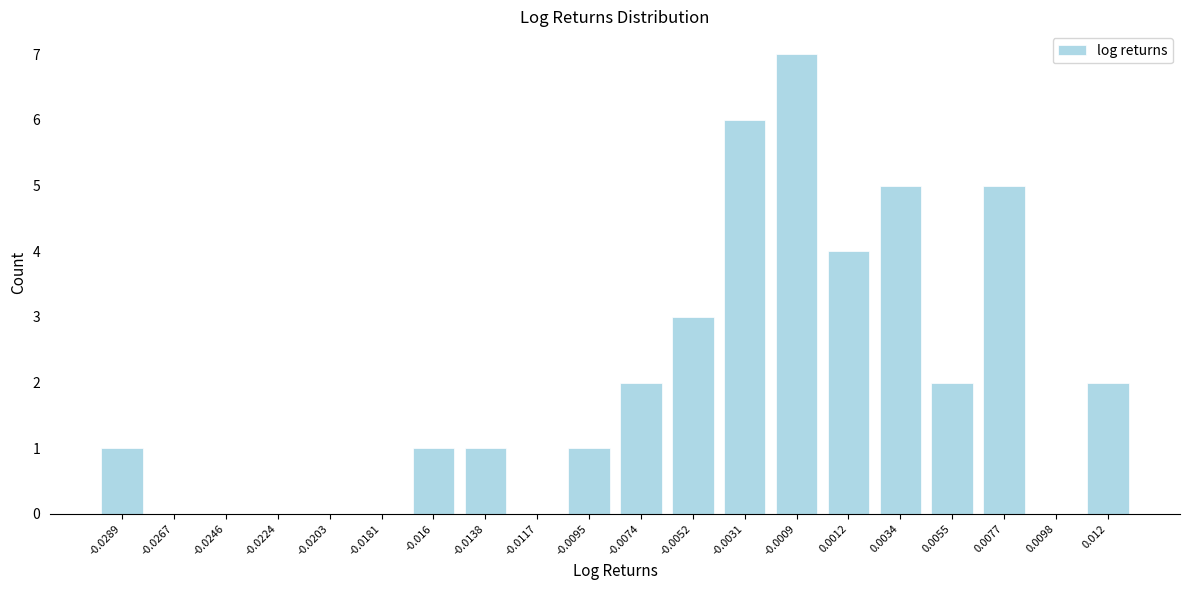

Reading right to left, transcribe all the data shown in this chart.

0.012=2	0.0098=0	0.0077=5	0.0055=2	0.0034=5	0.0012=4	-0.0009=7	-0.0031=6	-0.0052=3	-0.0074=2	-0.0095=1	-0.0117=0	-0.0138=1	-0.016=1	-0.0181=0	-0.0203=0	-0.0224=0	-0.0246=0	-0.0267=0	-0.0289=1